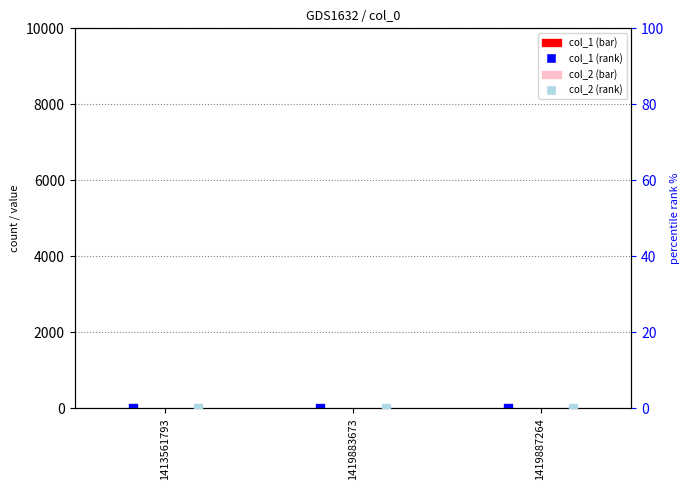

Which series reaches the maximum Y coordinate?

col_1 rank